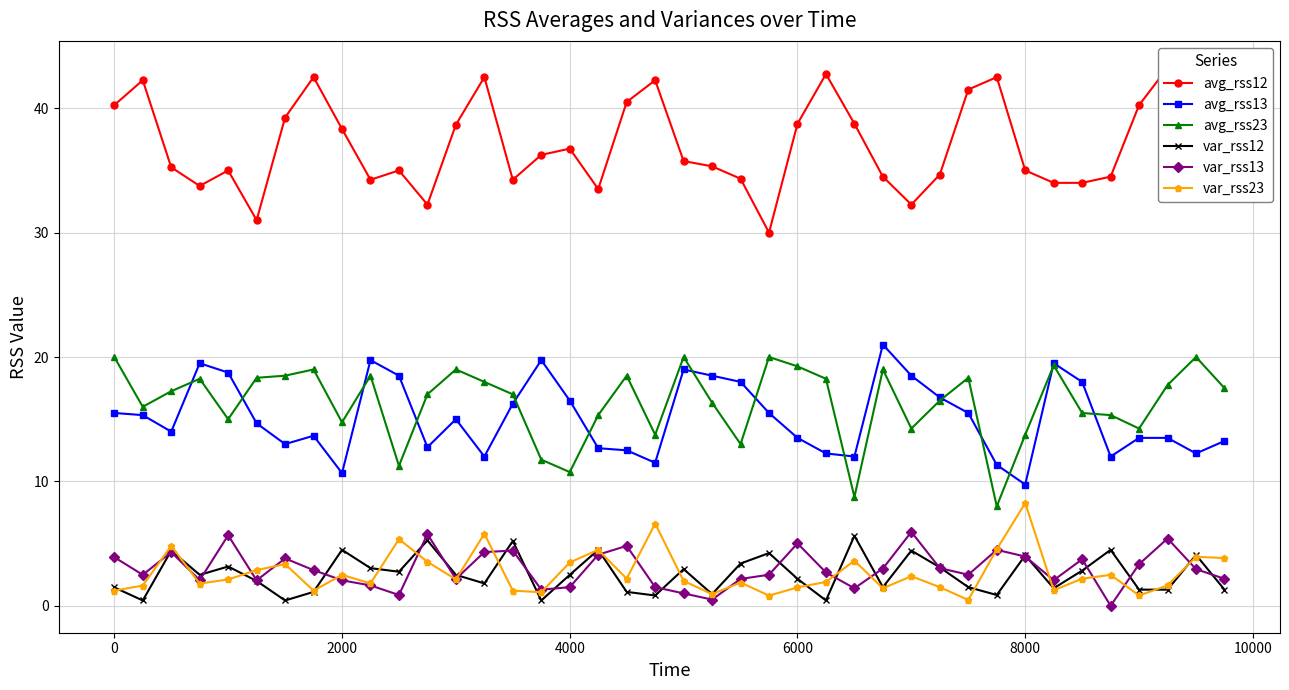

True or false: var_rss12 has more than 0 points higher than both neighbors.

True